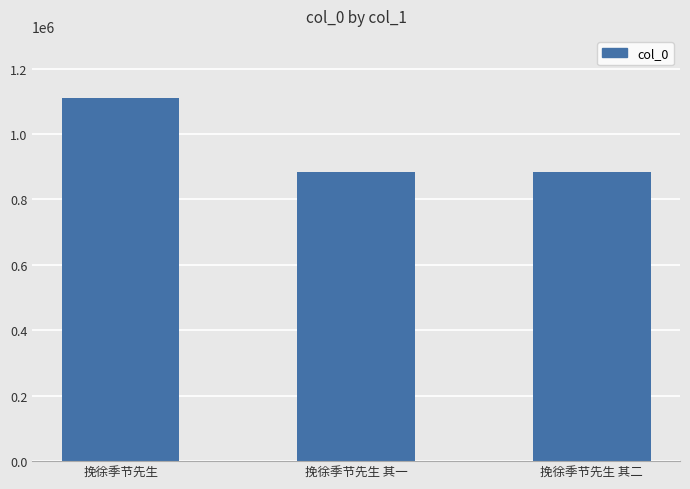

What is the approximate value at 挽徐季节先生 其一, to the nearest 50?

882900